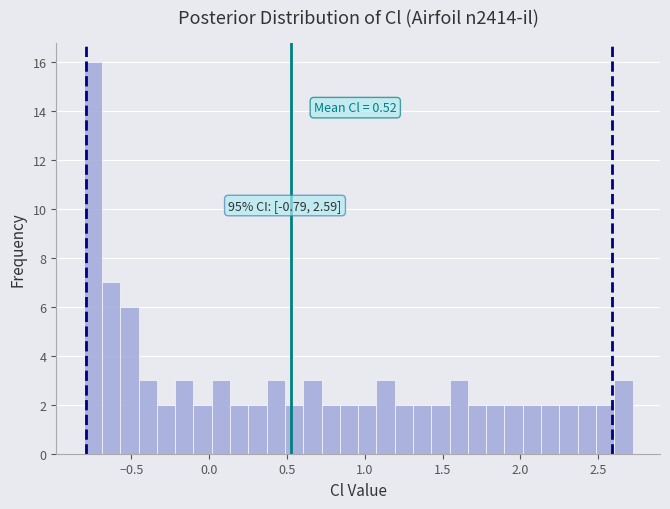

Read against the x-axis, roughly where is the centre of the tallest bar?

-0.75